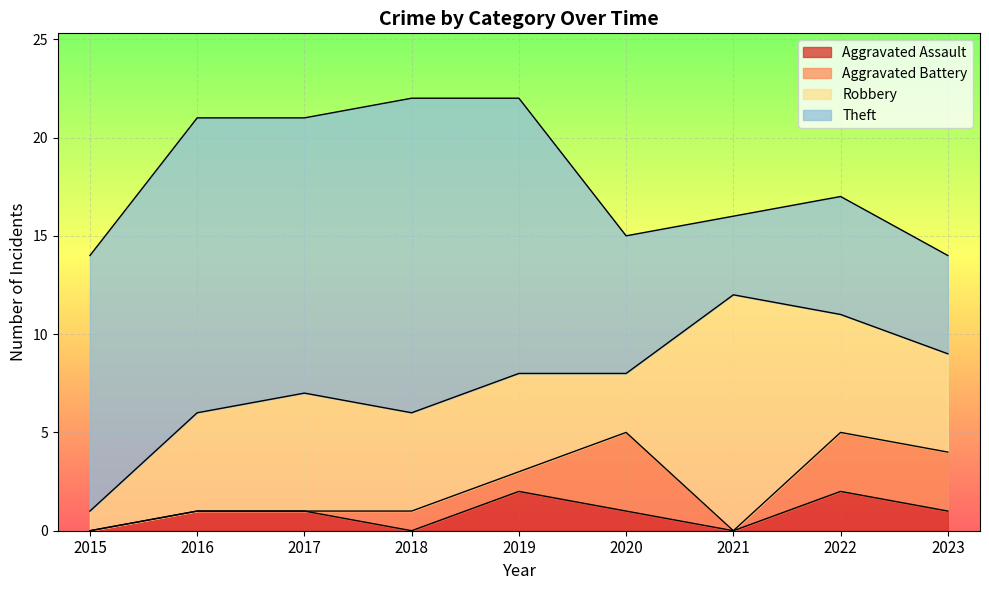

Which series has the largest range (max minus min)?

Theft